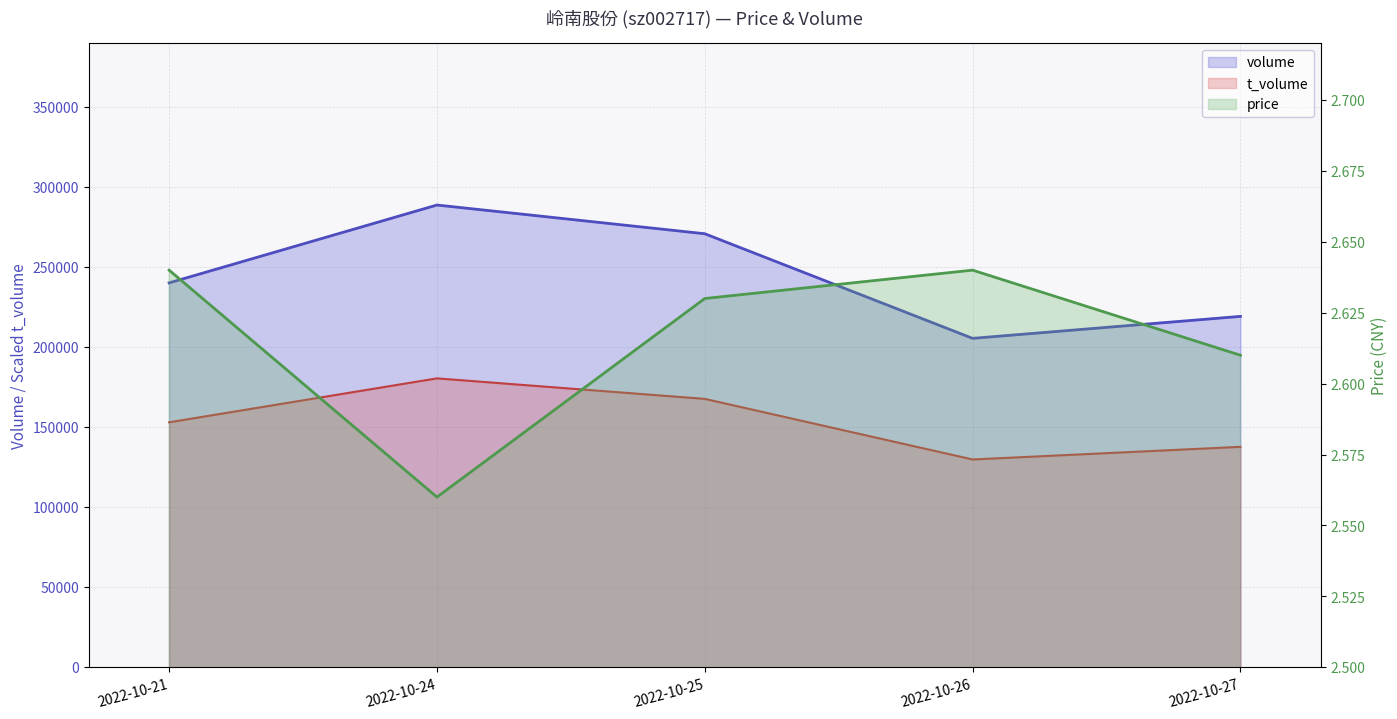

Count the number of categories in the chart.

5